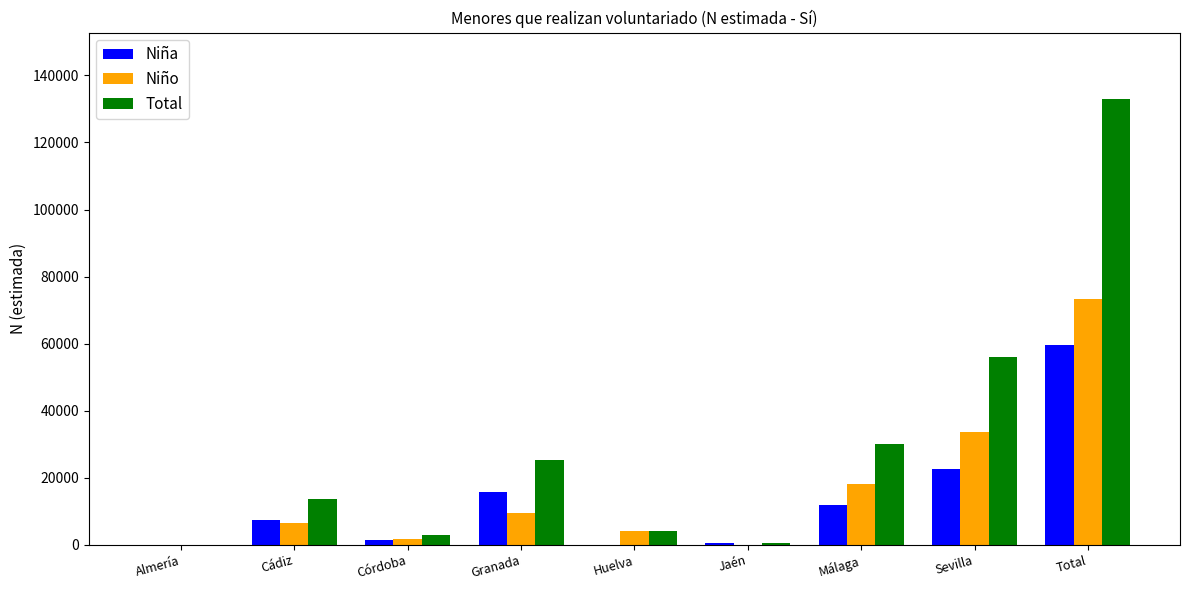

What is the difference between the Niña values at Jaén and Huelva?

635